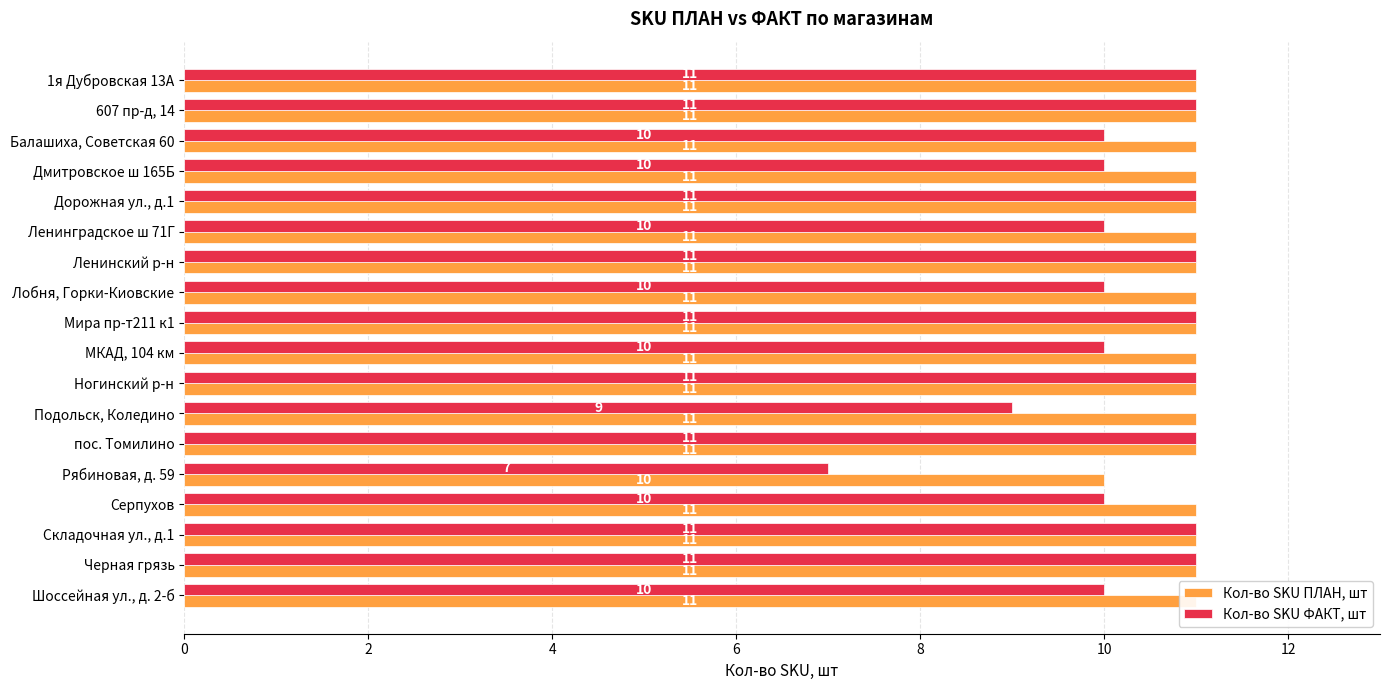

Is it true that Кол-во SKU ПЛАН, шт equals 11 at 607 пр-д, 14?

True